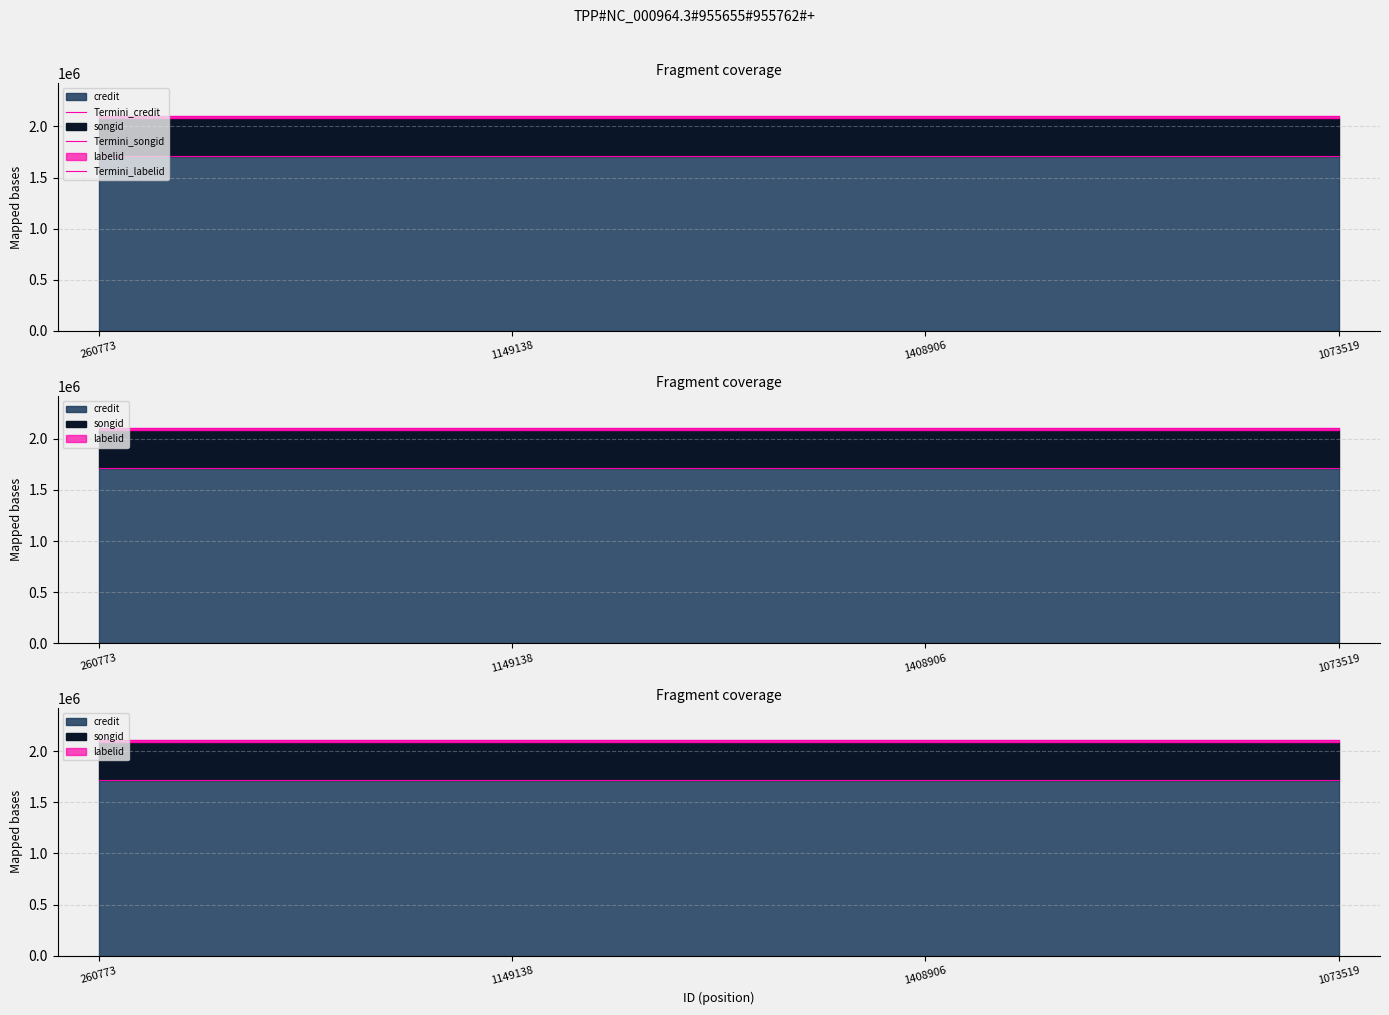

At which label does Termini_credit reach its peak?

260773